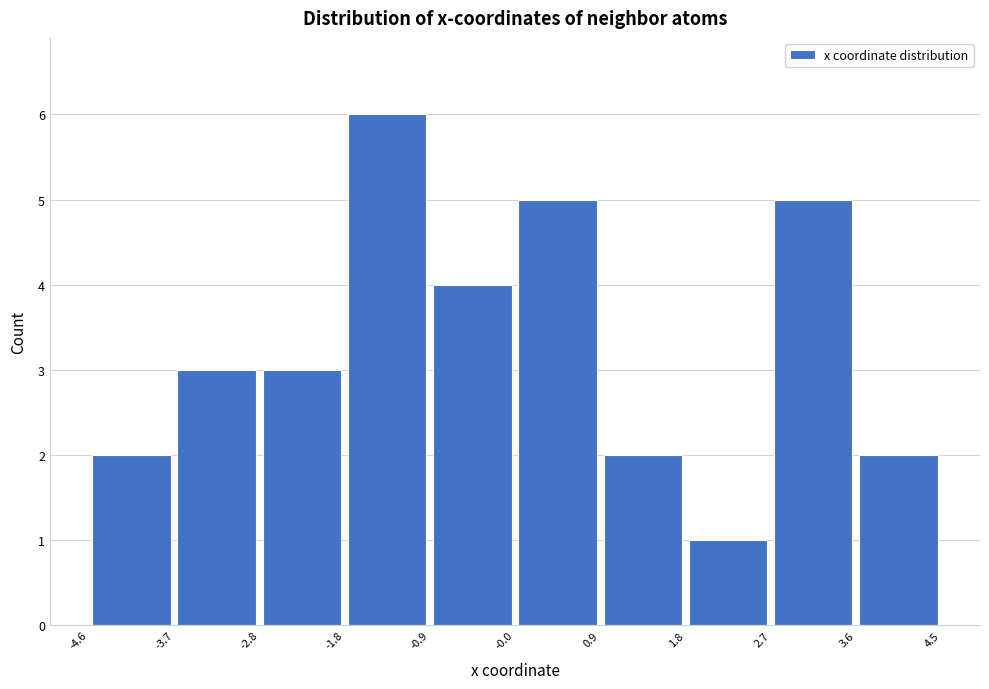

Which range on the x-axis has the tallest bar?

-1.8 to -0.9